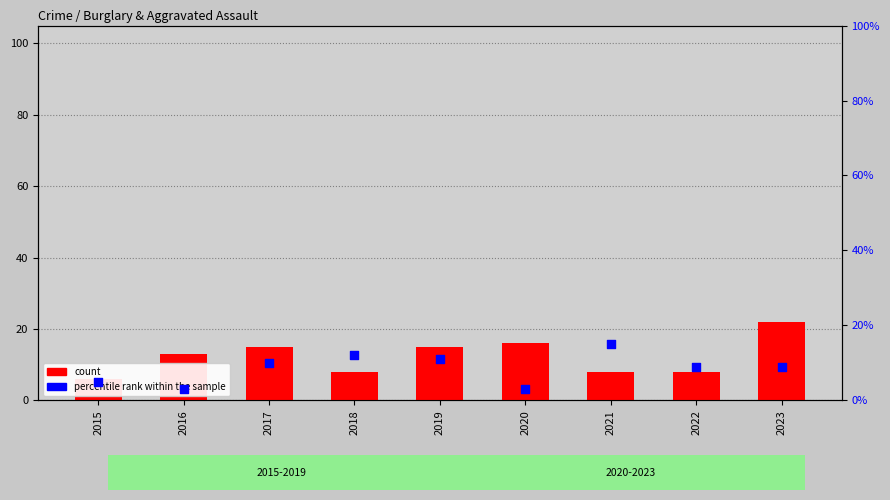

Is the value of percentile rank within the sample at 2018 greater than the value of count at 2017?

No